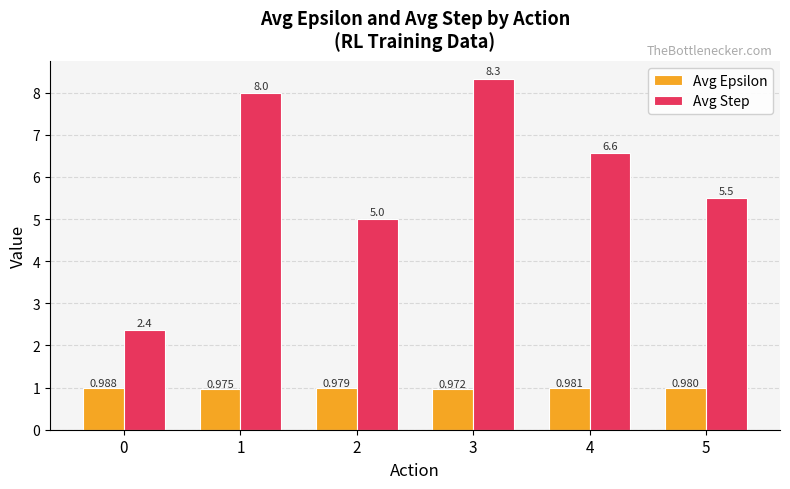

Is the value of Avg Epsilon at 5 greater than the value of Avg Step at 2?

No